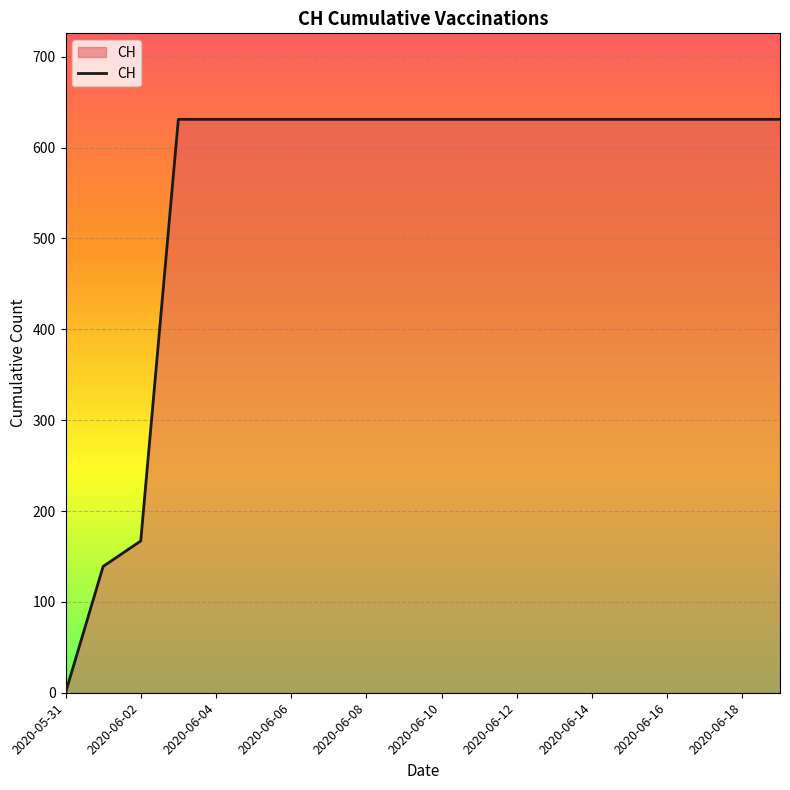

What is the difference between the maximum and minimum values?

631